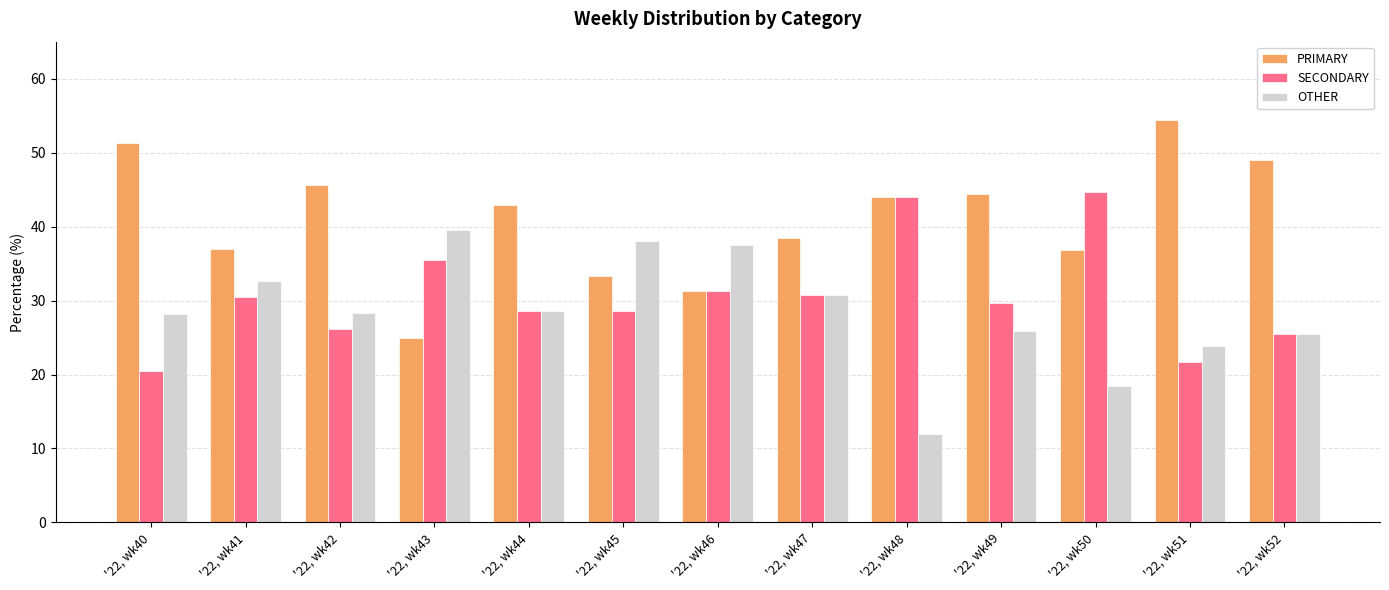

What is the sum of all PRIMARY values?

533.4